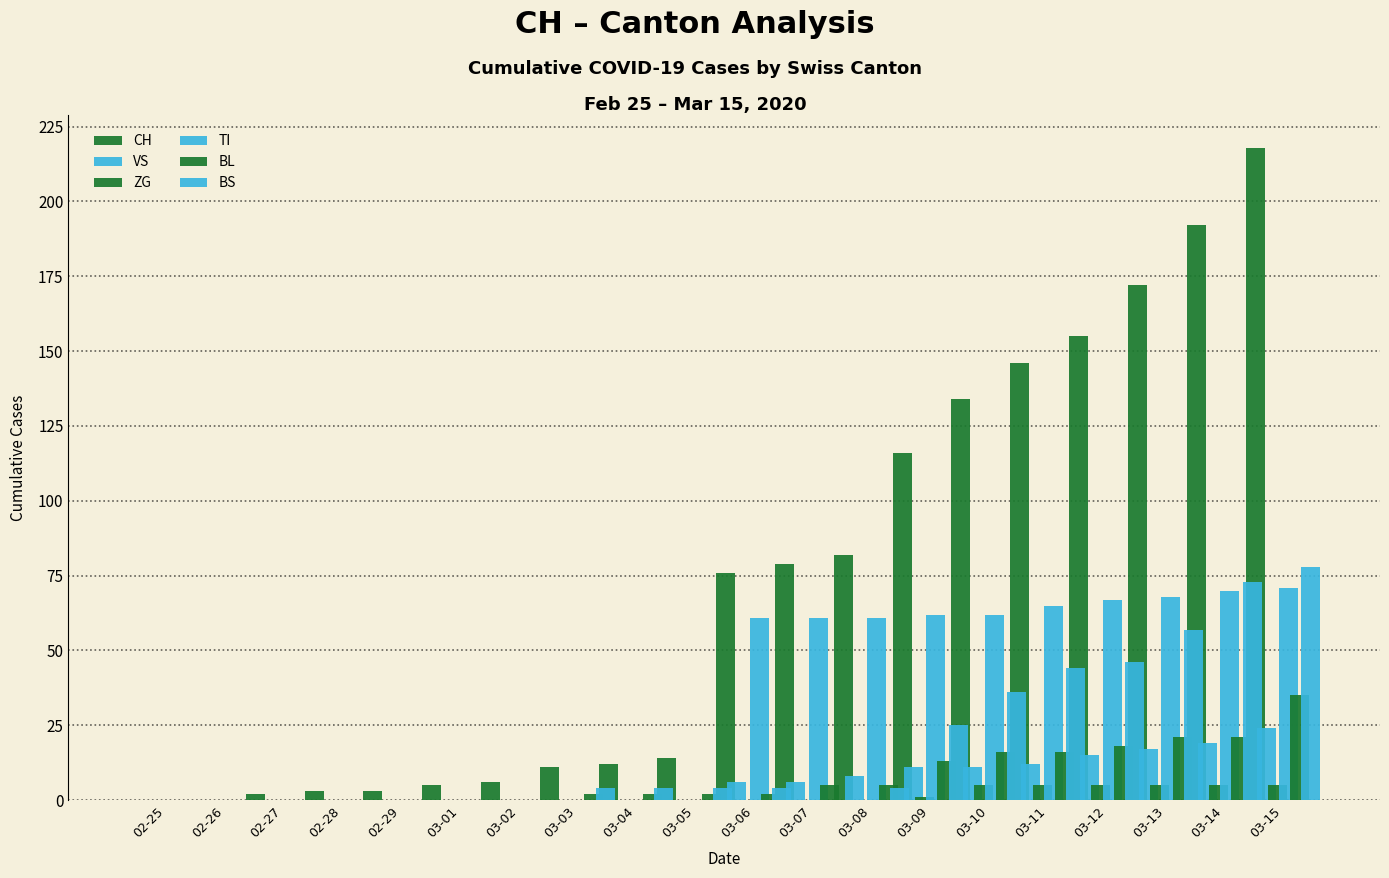

Where is ZG nearest to the value 2?

03-09